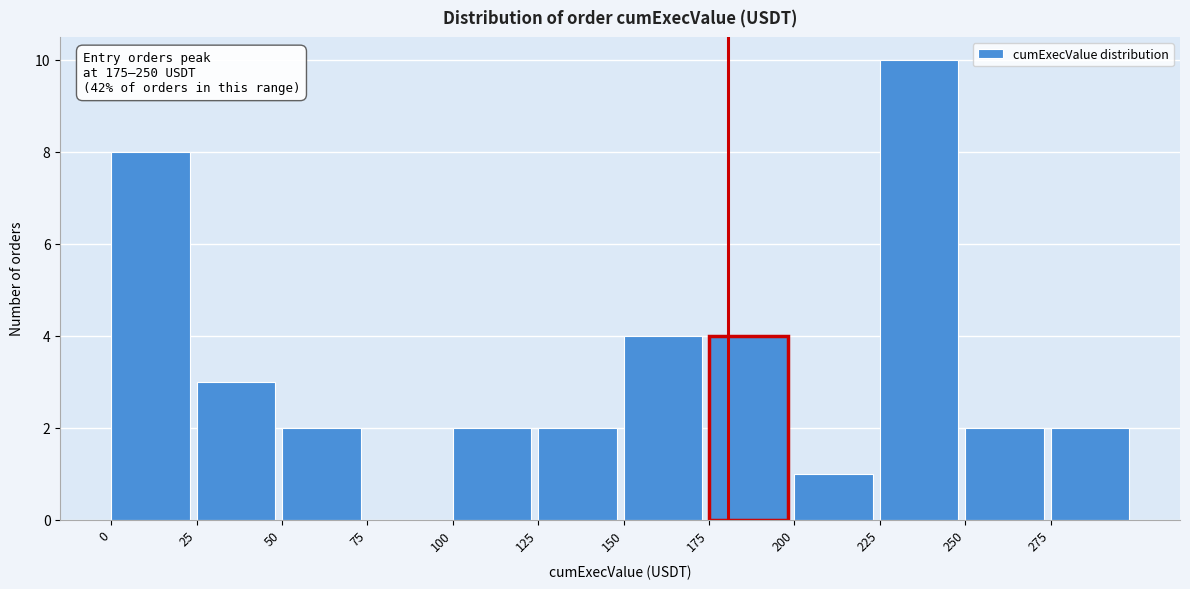

Which range on the x-axis has the tallest bar?

225 to 250